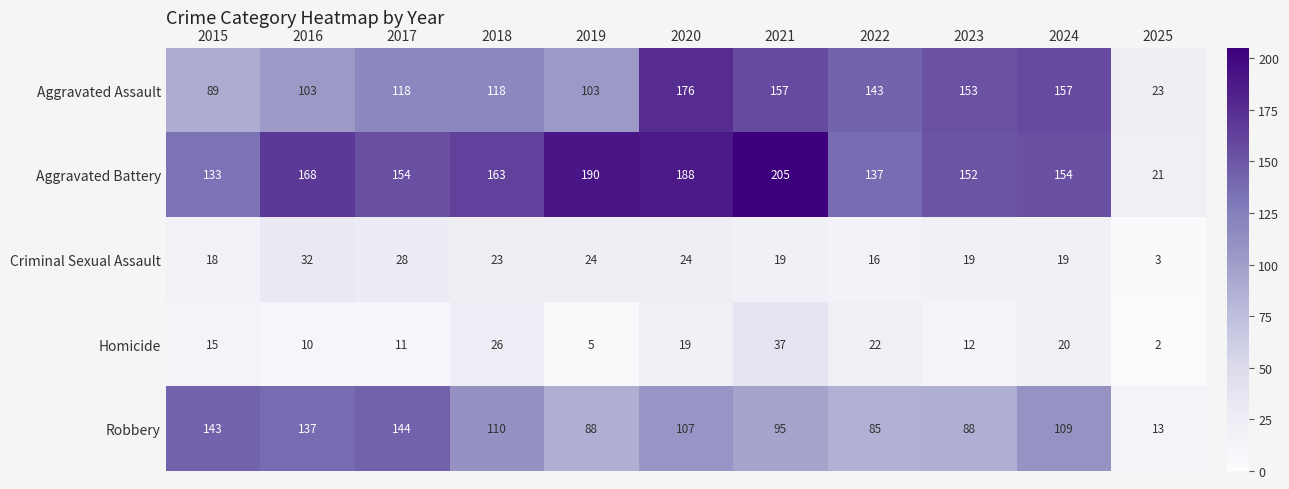

Which series has the widest spread of values?

Aggravated Battery